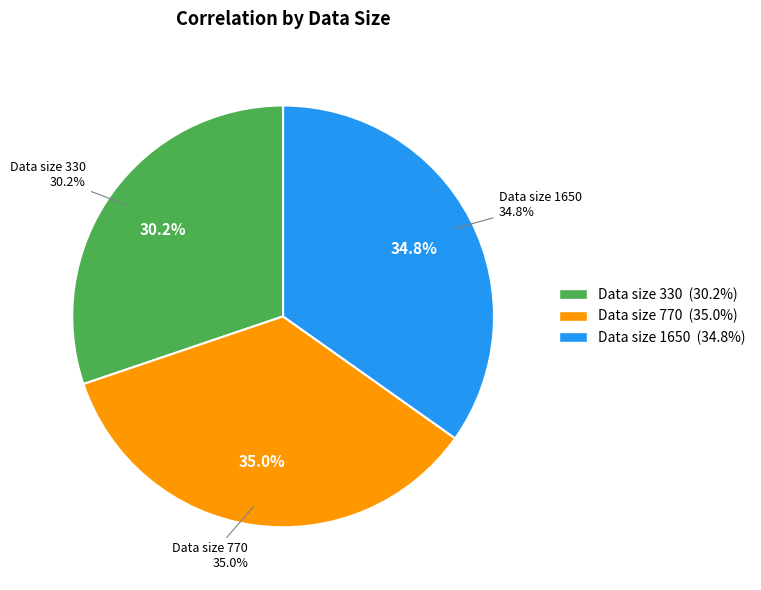

Is there any slice that represents more than half of the pie?

No